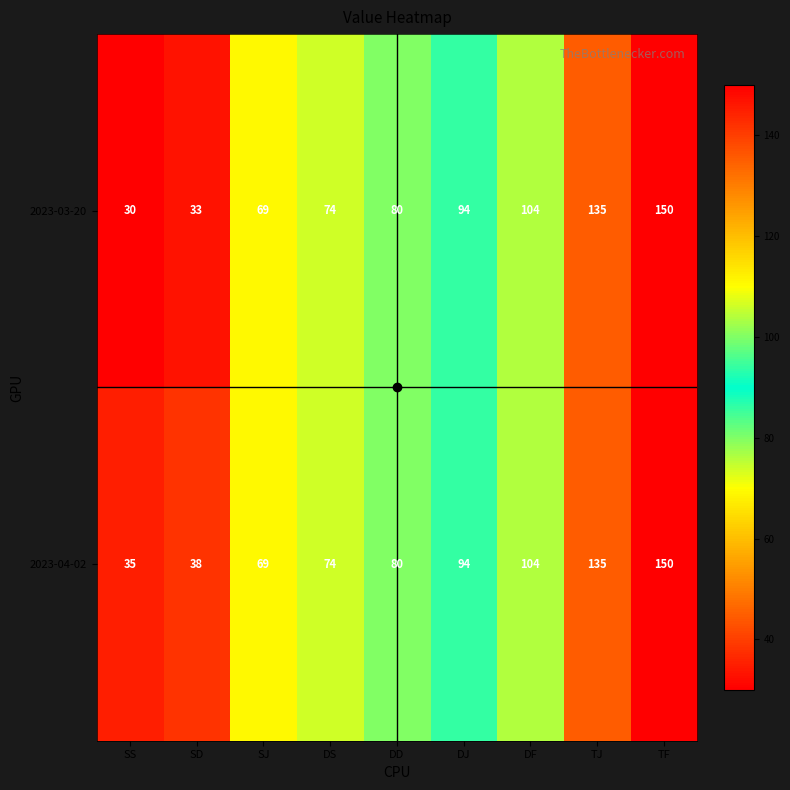

At which label is 2023-03-20 closest to 90?

DJ